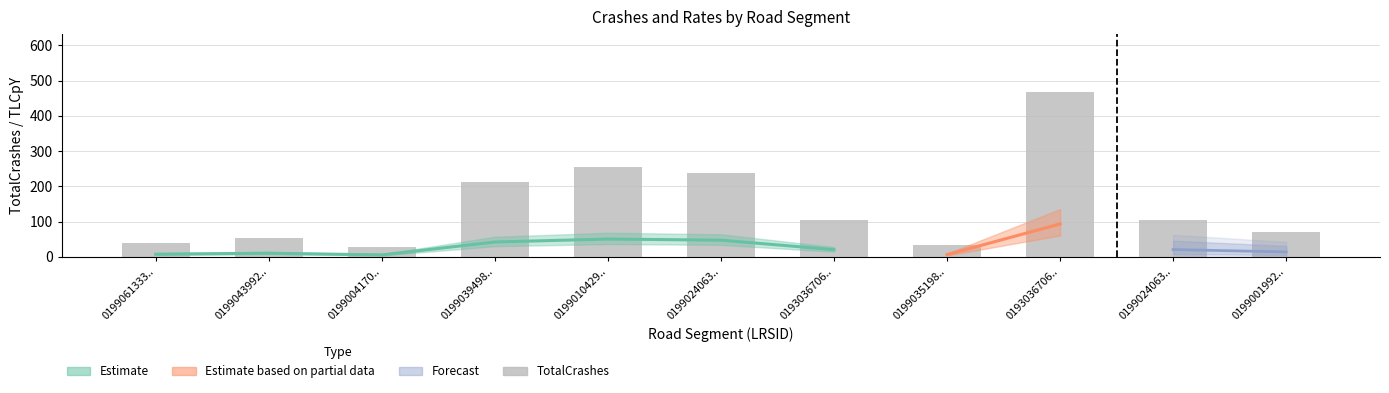

What is the change in value from 0199004170.. to 0199024063..?

+209